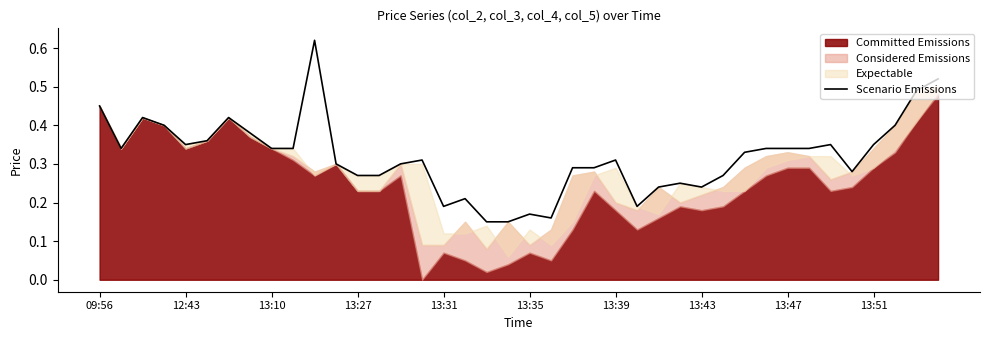

True or false: Scenario Emissions has a value of 0.3 at 13:35.

False